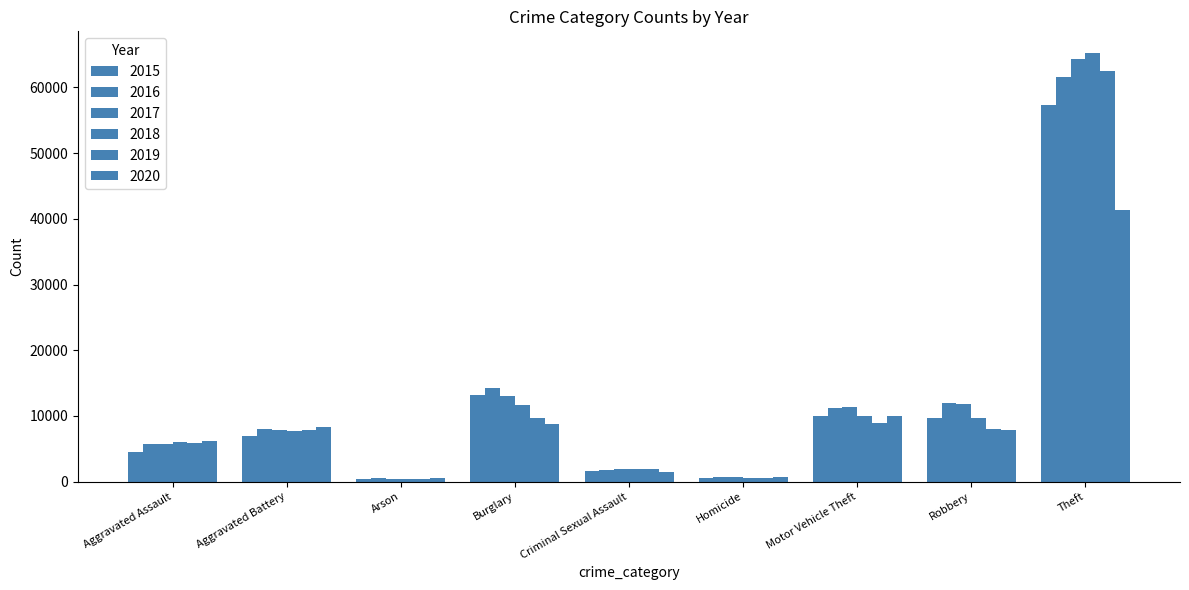

Reading left to right, transcribe all the data shown in this chart.

2015: Aggravated Assault=4480	Aggravated Battery=7018	Arson=448	Burglary=13184	Criminal Sexual Assault=1668	Homicide=496	Motor Vehicle Theft=10068	Robbery=9638	Theft=57350
2016: Aggravated Assault=5712	Aggravated Battery=8085	Arson=515	Burglary=14289	Criminal Sexual Assault=1816	Homicide=786	Motor Vehicle Theft=11286	Robbery=11960	Theft=61618
2017: Aggravated Assault=5793	Aggravated Battery=7845	Arson=444	Burglary=13001	Criminal Sexual Assault=1939	Homicide=672	Motor Vehicle Theft=11380	Robbery=11880	Theft=64380
2018: Aggravated Assault=6001	Aggravated Battery=7735	Arson=373	Burglary=11746	Criminal Sexual Assault=1973	Homicide=589	Motor Vehicle Theft=9983	Robbery=9679	Theft=65284
2019: Aggravated Assault=5840	Aggravated Battery=7857	Arson=376	Burglary=9639	Criminal Sexual Assault=1873	Homicide=498	Motor Vehicle Theft=8977	Robbery=7994	Theft=62484
2020: Aggravated Assault=6263	Aggravated Battery=8319	Arson=589	Burglary=8756	Criminal Sexual Assault=1448	Homicide=787	Motor Vehicle Theft=9952	Robbery=7856	Theft=41308